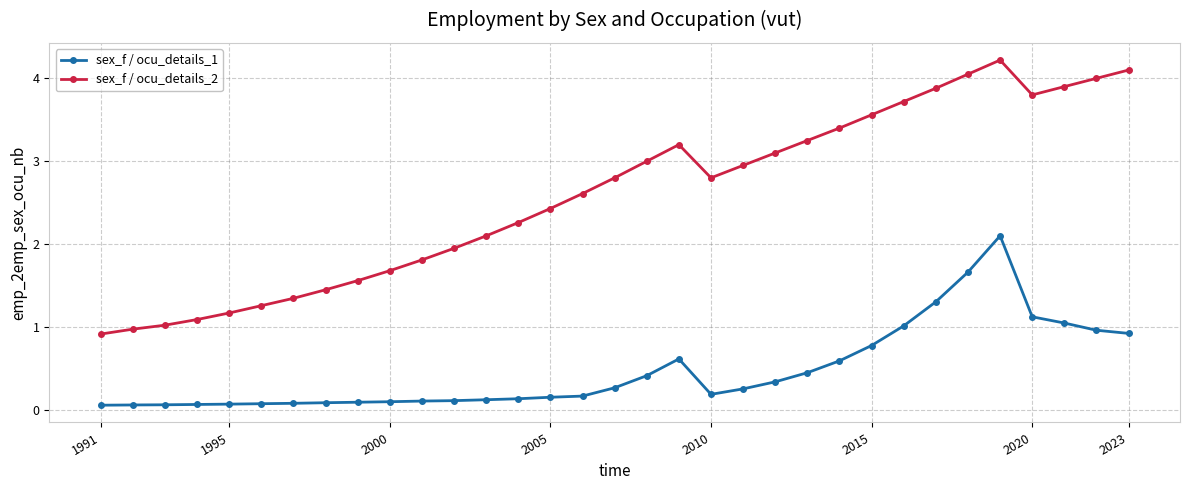

What is the highest value of the sex_f / ocu_details_2 series?

4.2